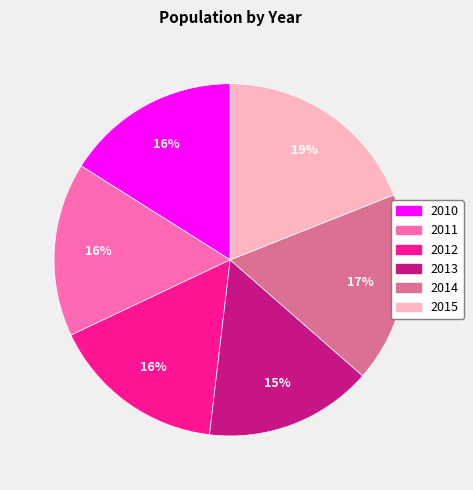

How many segments does this pie chart have?

6